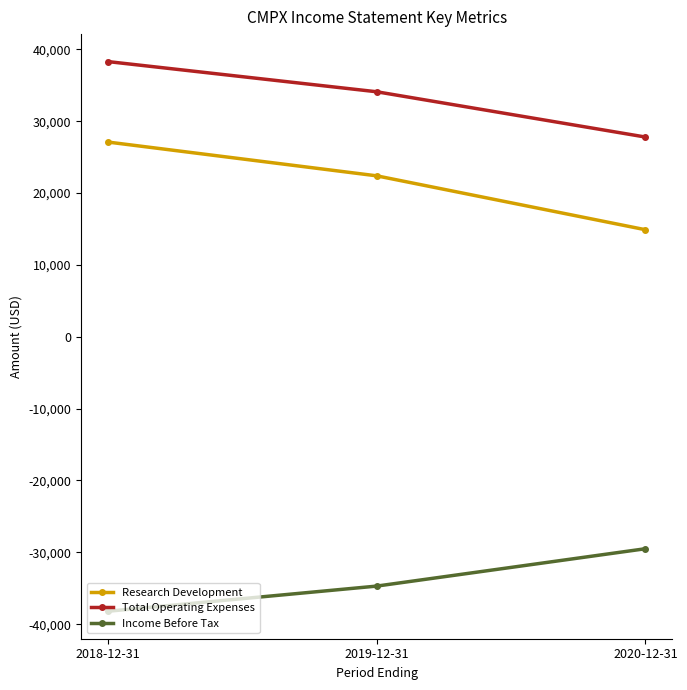

At which category is the sum across all series the highest?

2018-12-31